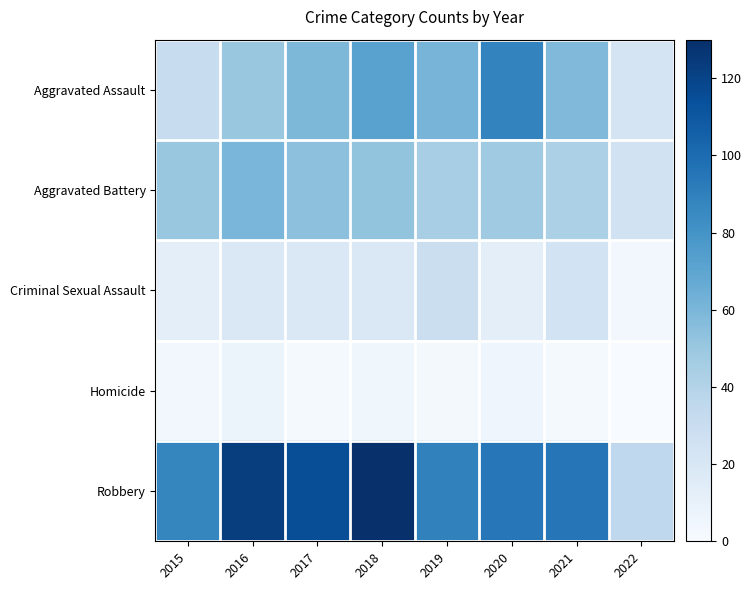

At 2016, list the series in order from largest to smallest.

Robbery, Aggravated Battery, Aggravated Assault, Criminal Sexual Assault, Homicide